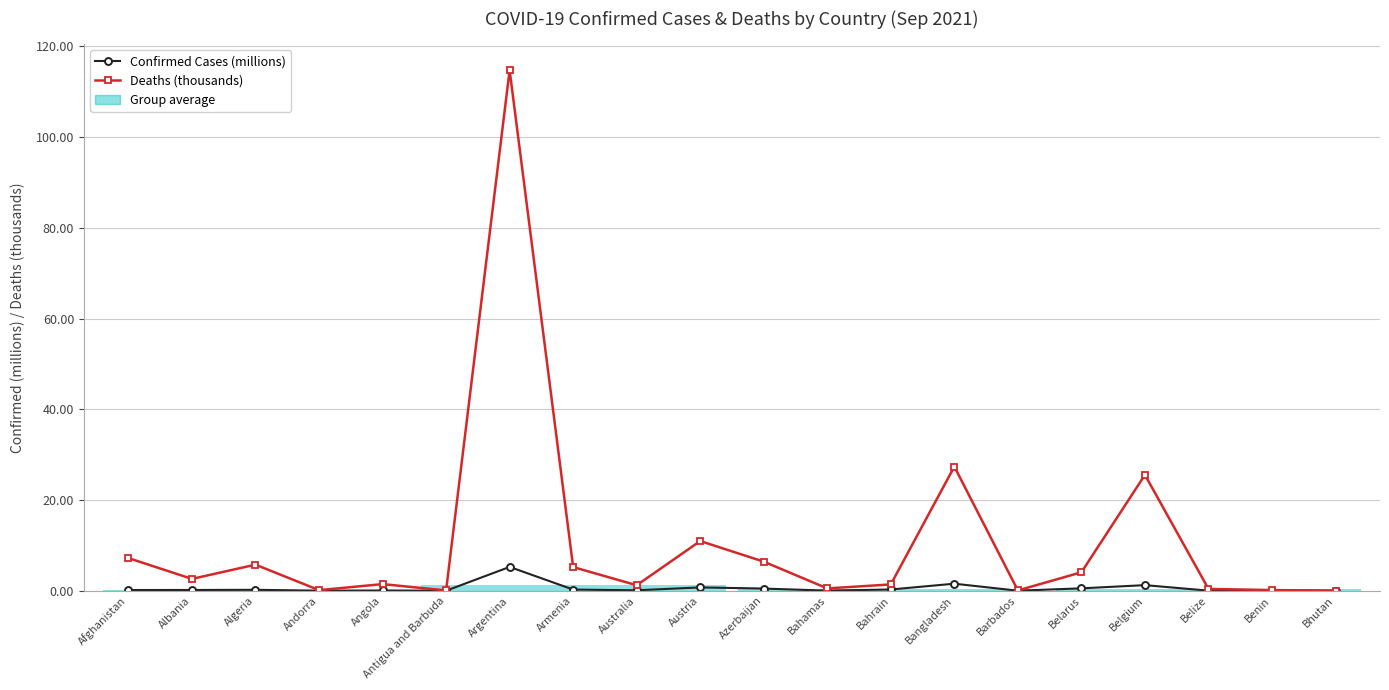

How many series are shown in this chart?

2